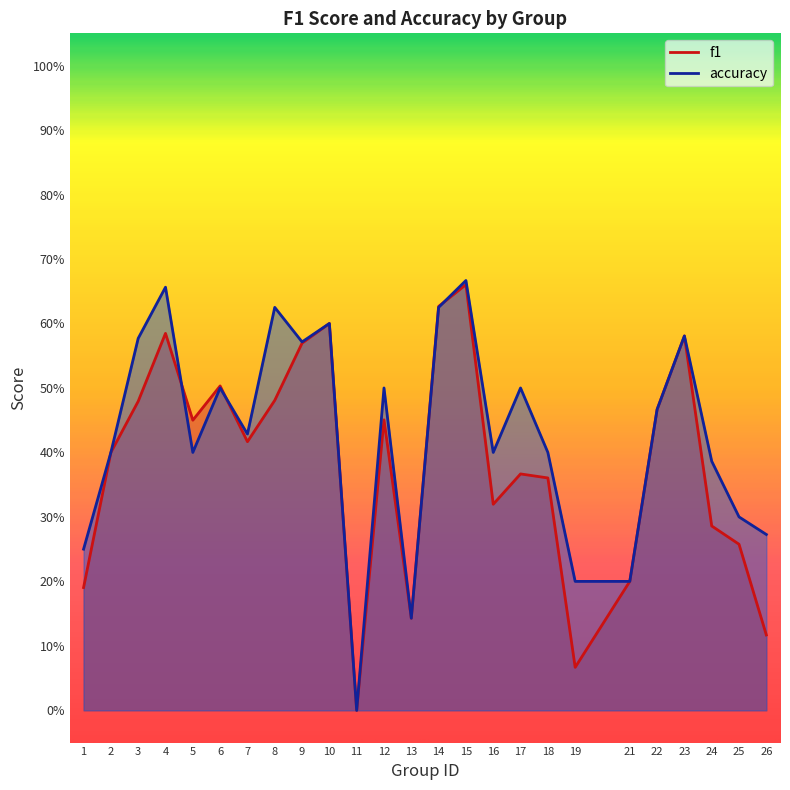

At how many categories does at least one series exceed 0?

24